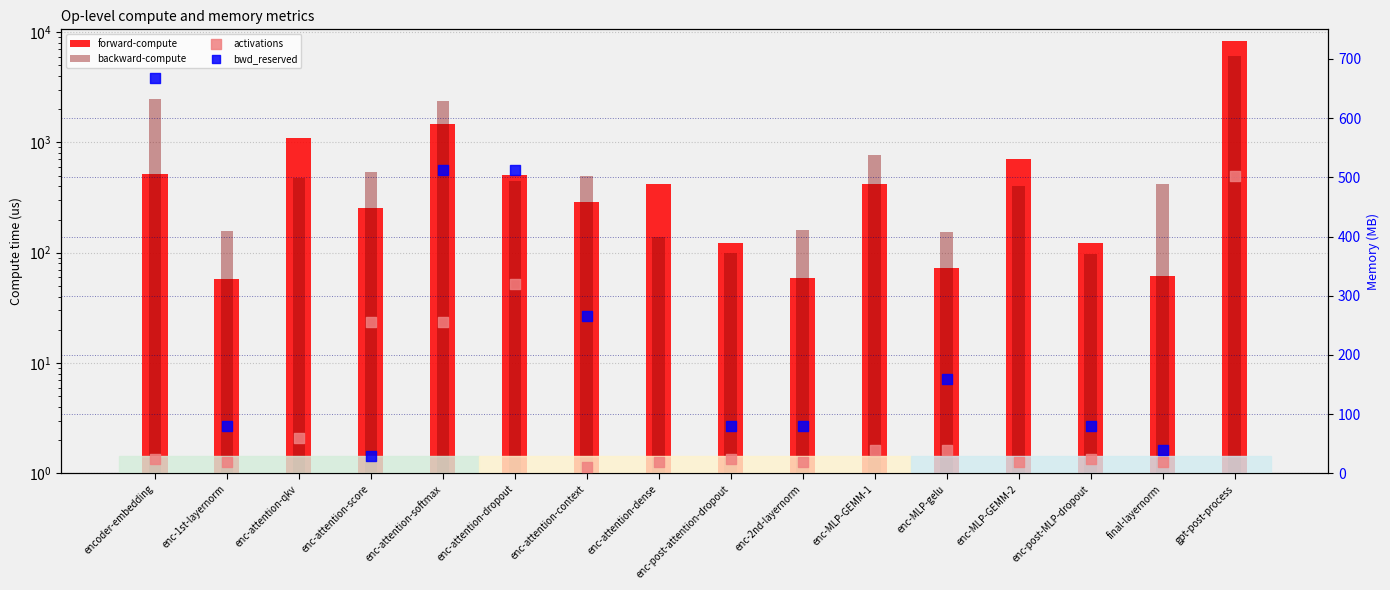

Which series reaches the minimum Y coordinate?

activations